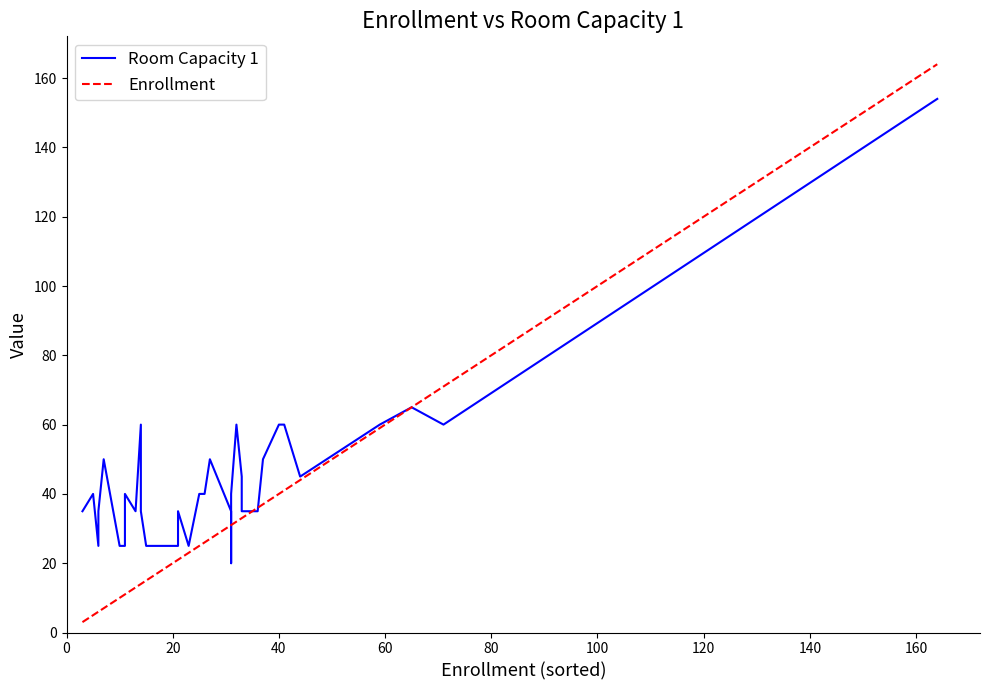

List the series in order of their peak value, highest first.

Enrollment, Room Capacity 1